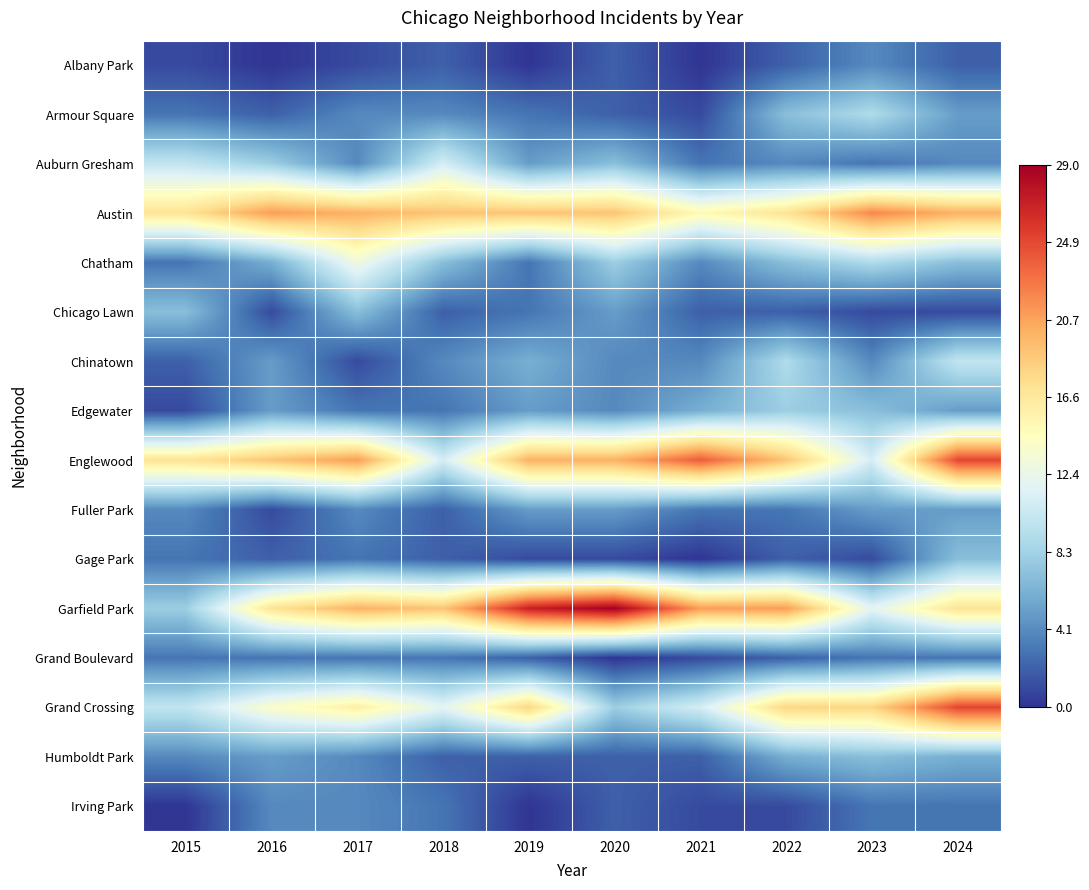

Which label corresponds to the largest value in the chart?

2020